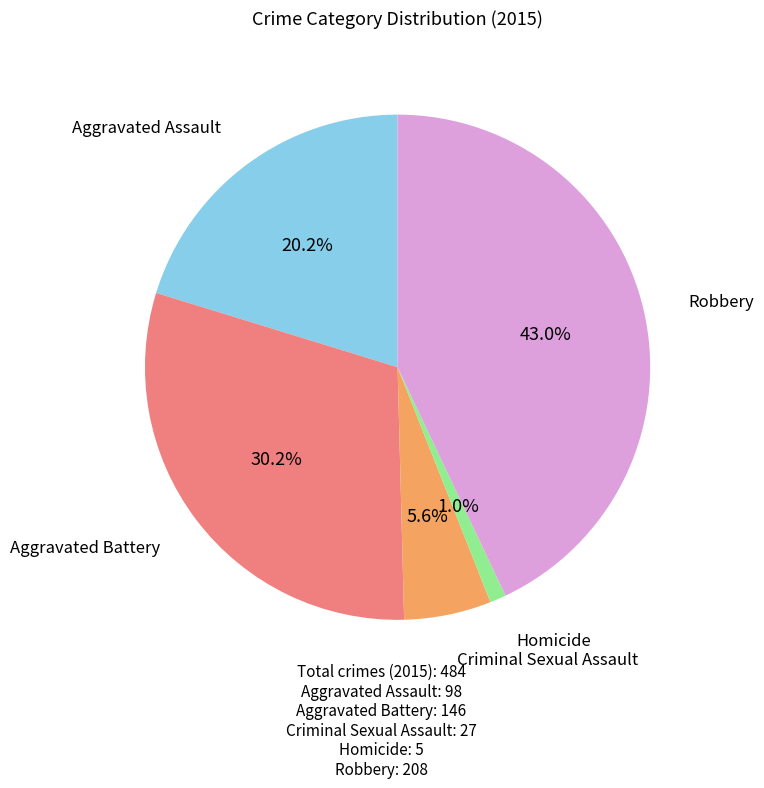

Does any single category account for the majority?

No